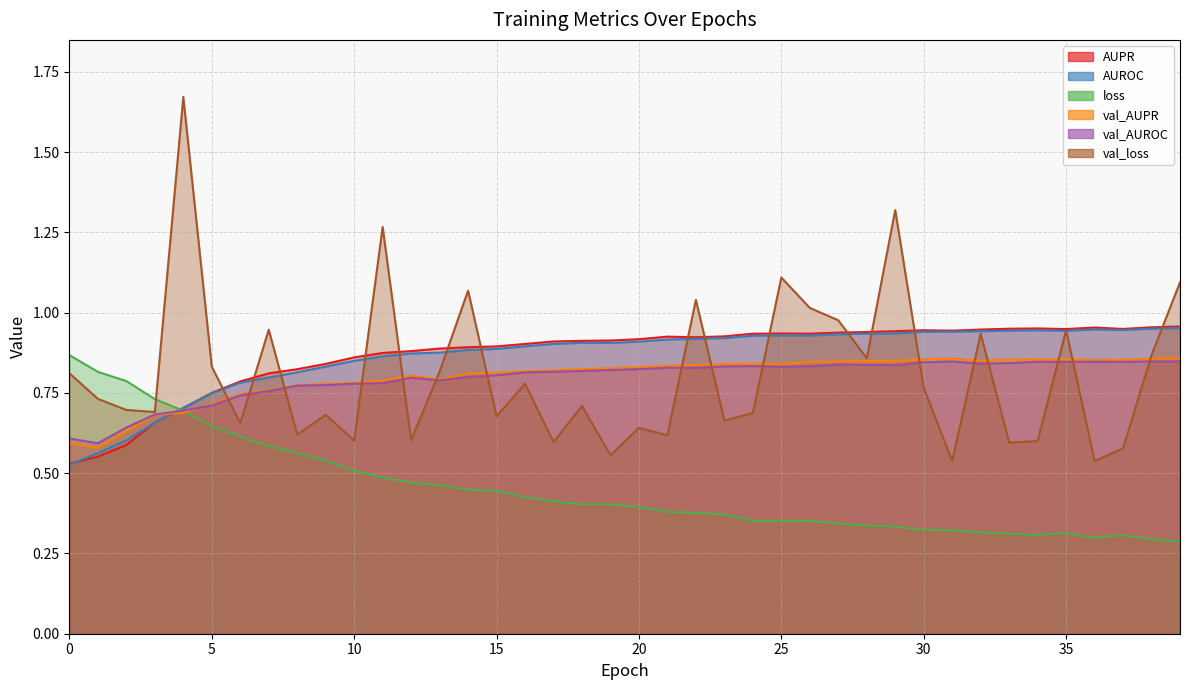

Which series ends up on top after the final intersection of val_loss and val_AUPR?

val_loss